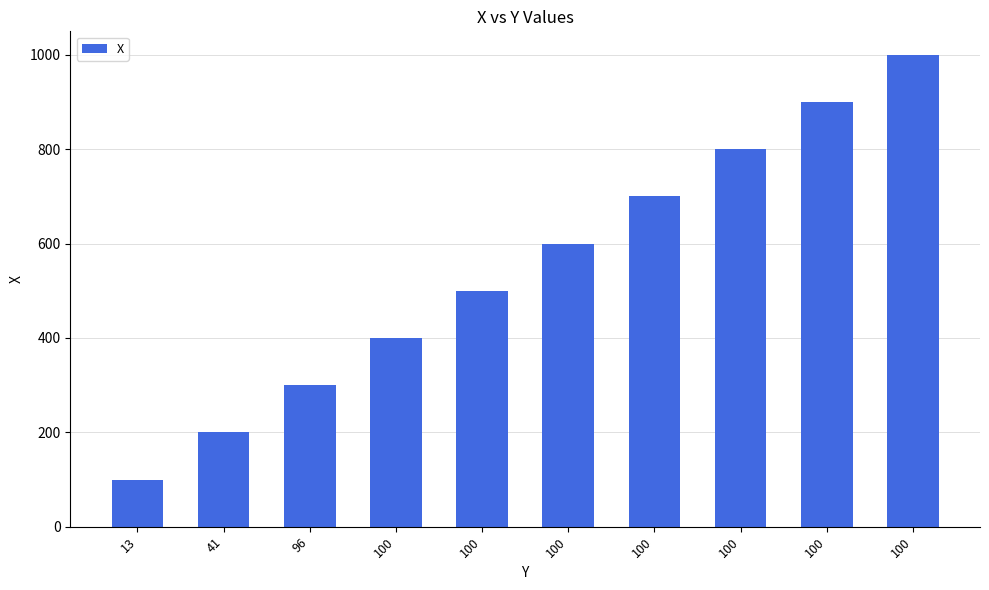

What is the change in value from 100 to 100?

+100